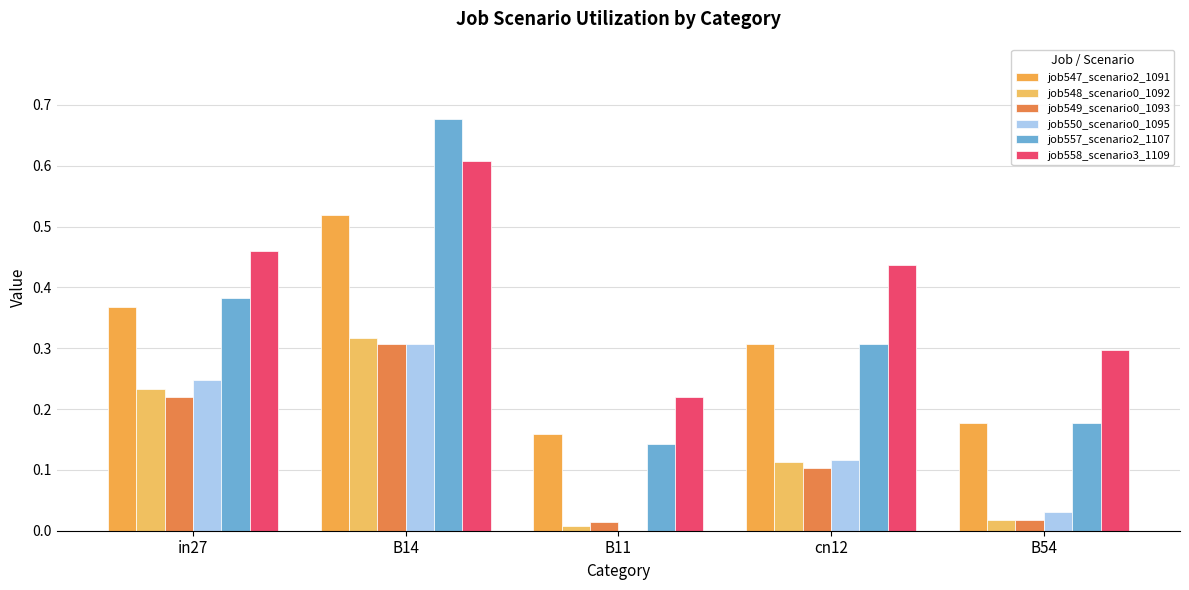

Reading left to right, list all the values displayed in this chart.

job547_scenario2_1091: in27=0.4	B14=0.5	B11=0.2	cn12=0.3	B54=0.2
job548_scenario0_1092: in27=0.2	B14=0.3	B11=0.0	cn12=0.1	B54=0.0
job549_scenario0_1093: in27=0.2	B14=0.3	B11=0.0	cn12=0.1	B54=0.0
job550_scenario0_1095: in27=0.2	B14=0.3	B11=0.0	cn12=0.1	B54=0.0
job557_scenario2_1107: in27=0.4	B14=0.7	B11=0.1	cn12=0.3	B54=0.2
job558_scenario3_1109: in27=0.5	B14=0.6	B11=0.2	cn12=0.4	B54=0.3